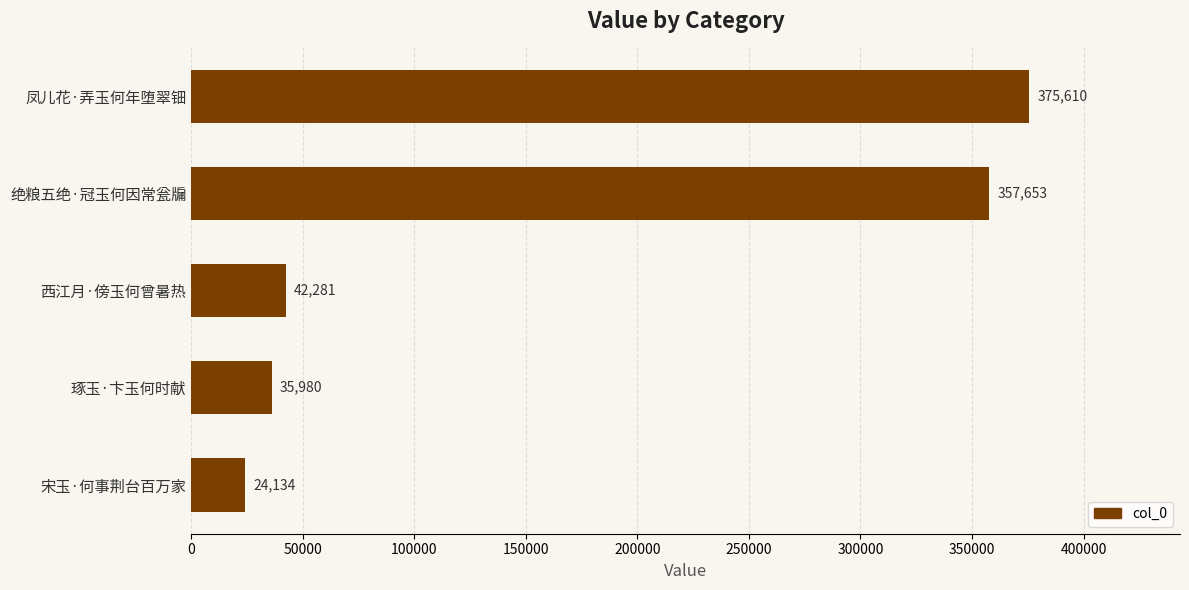

What is the sum of all values?

835658